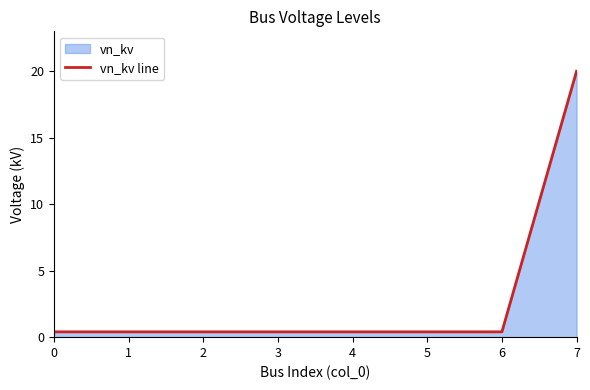

What is the value of the 8th point from the left?

20.0